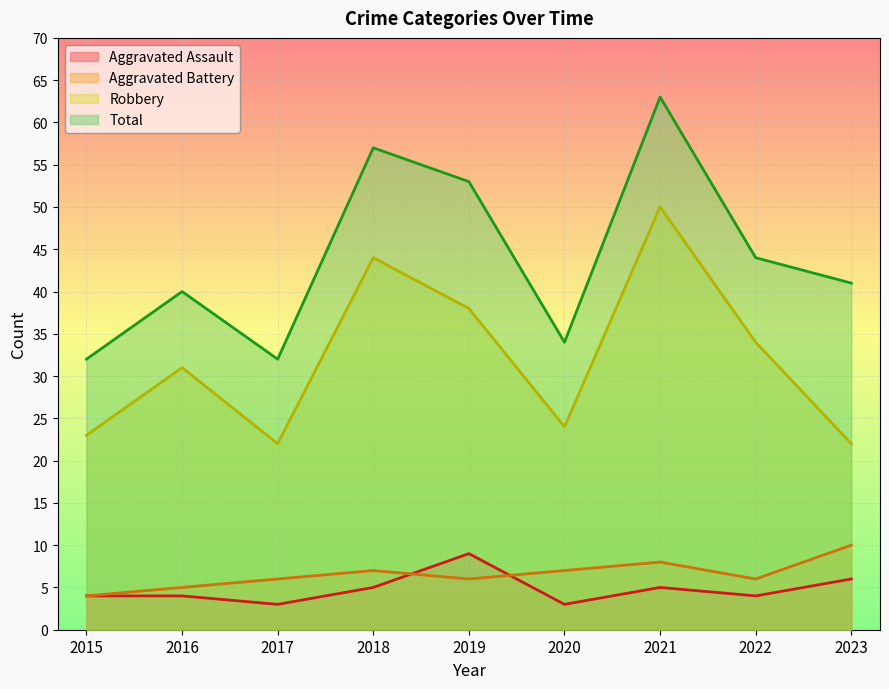

What is the value of the Robbery point at the 8th from the left?

34